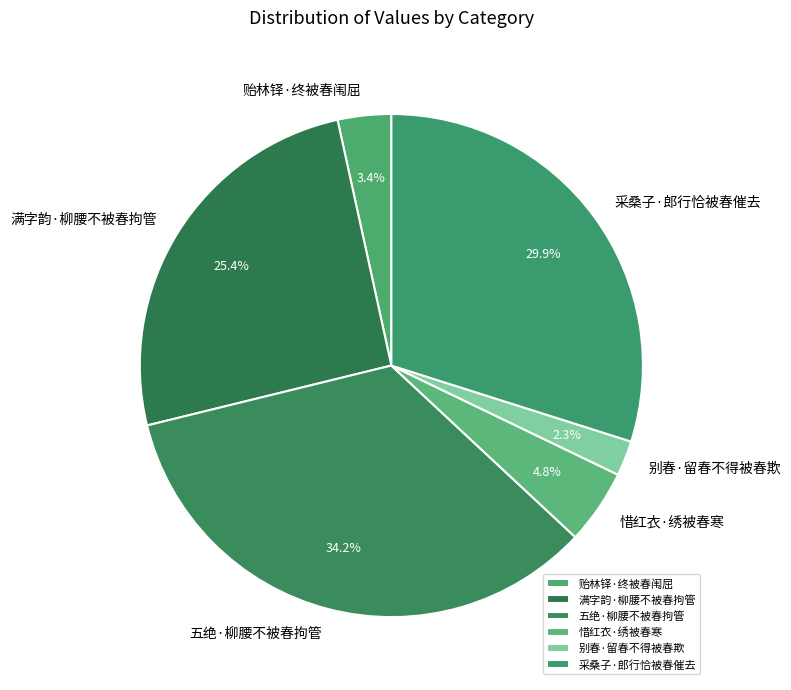

Is there a majority slice in this chart?

No